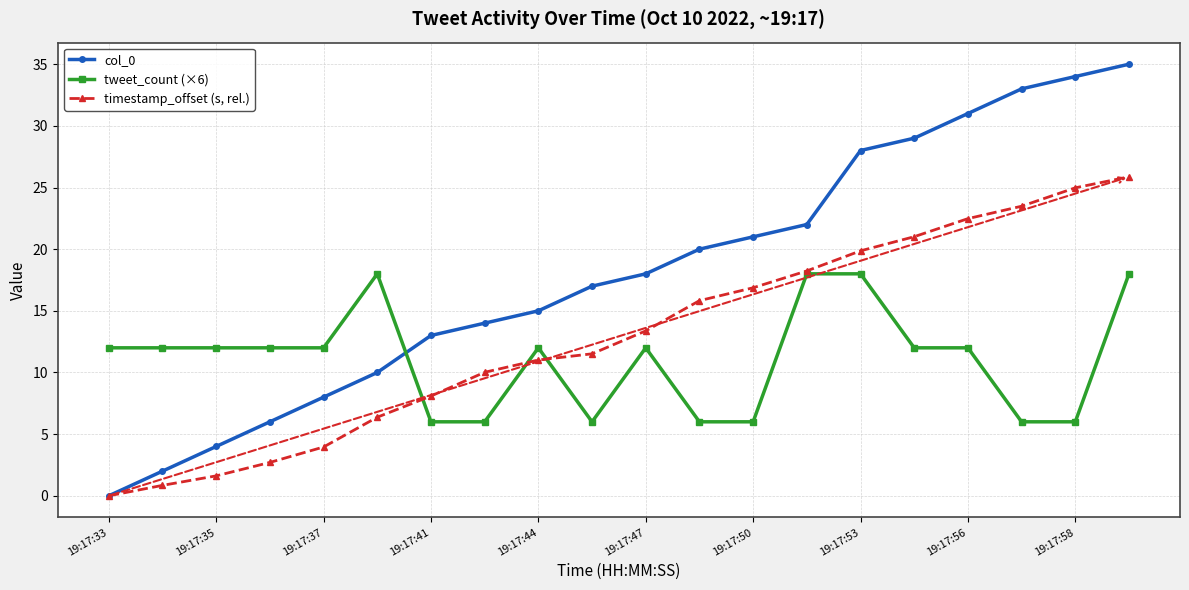

Which series has the largest total across all categories?

col_0